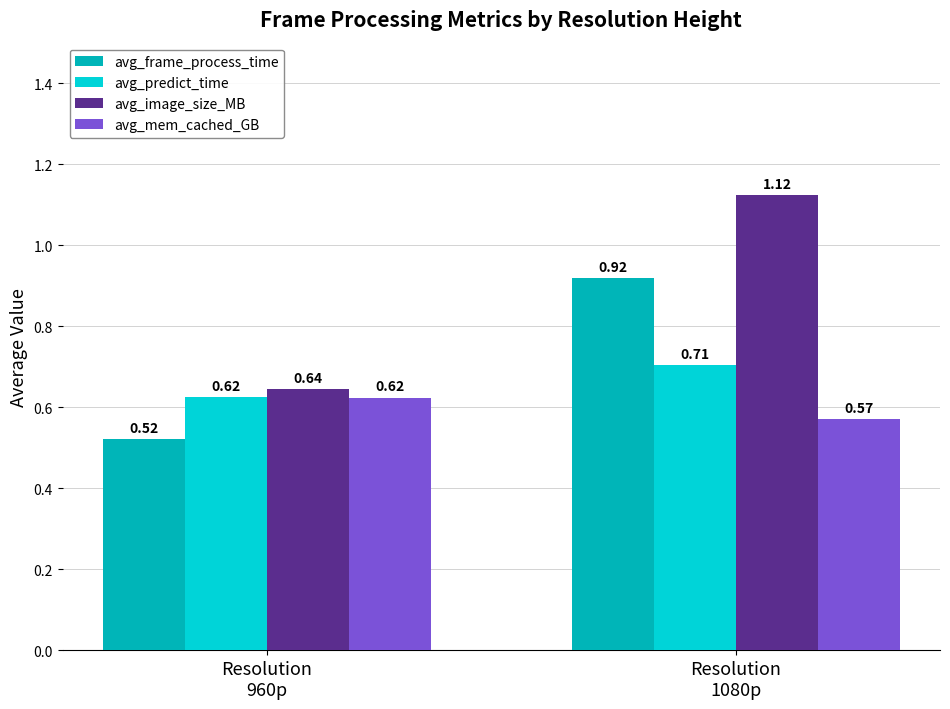

What is the difference between the maximum and minimum values in the avg_frame_process_time series?

0.4